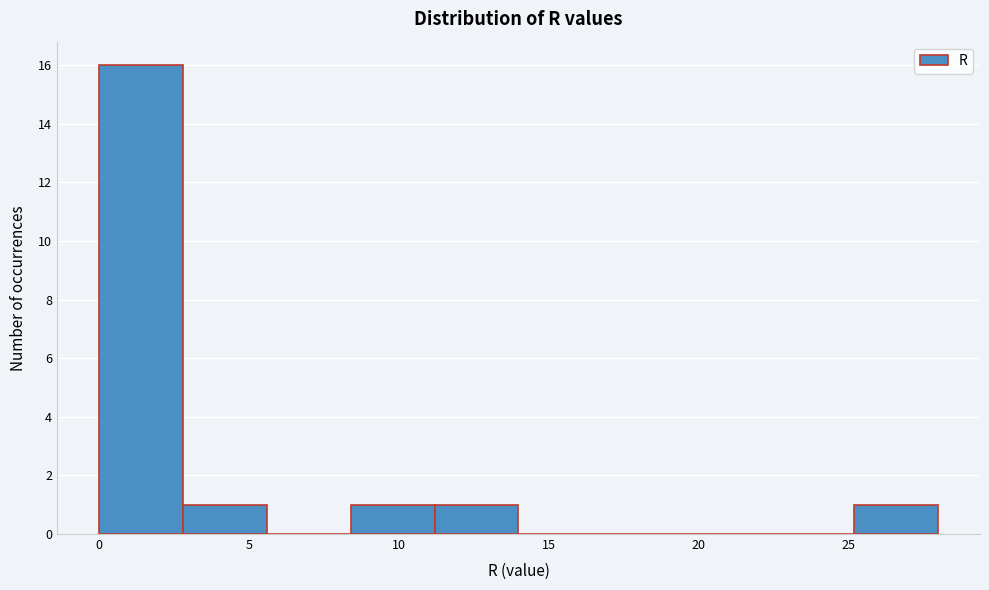

Which range on the x-axis has the tallest bar?

0.0 to 2.8